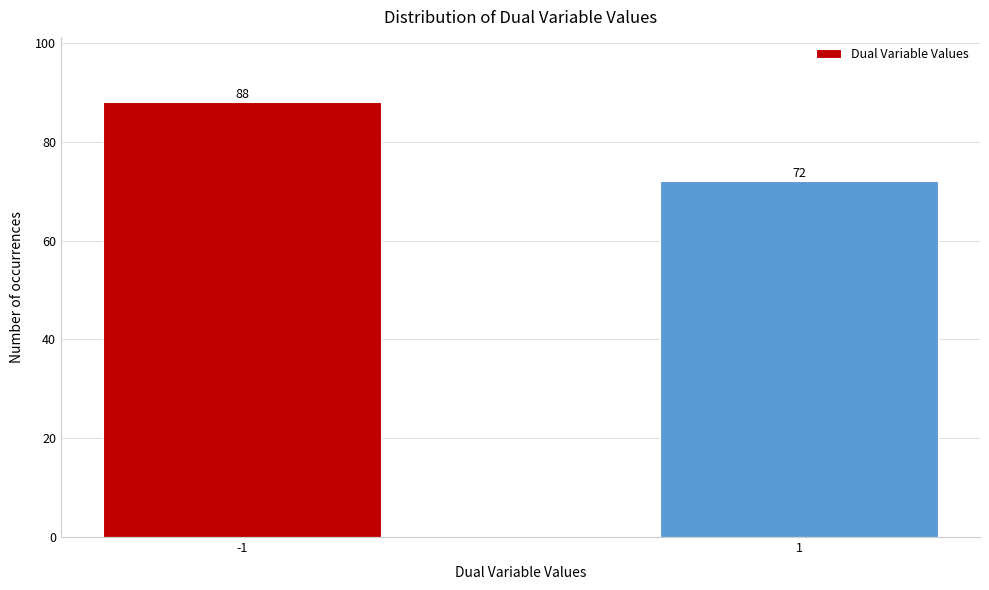

Reading left to right, what are all the values shown in this chart?

88	72